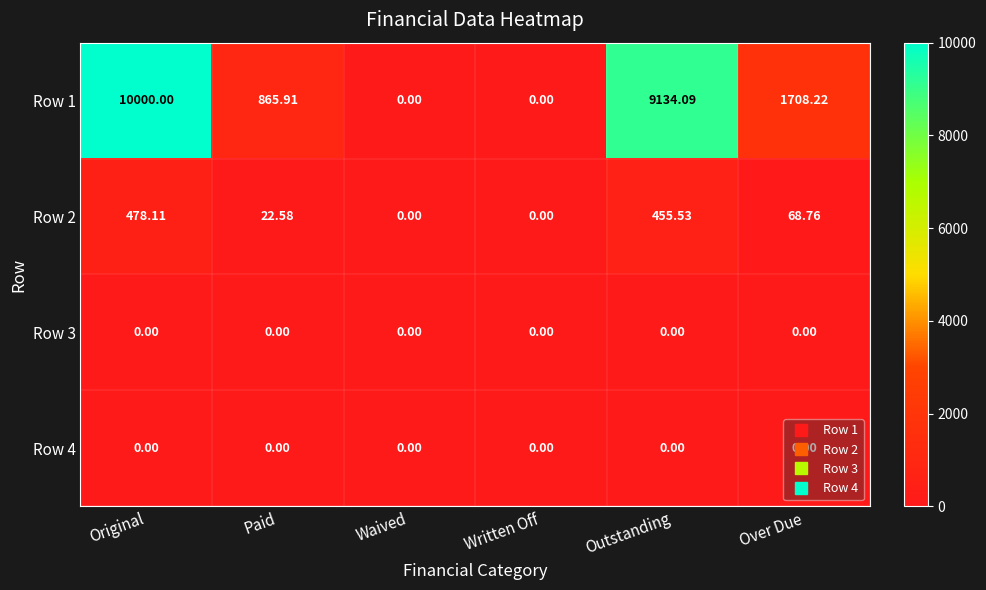

At which label is Row 1 closest to 5000?

Over Due